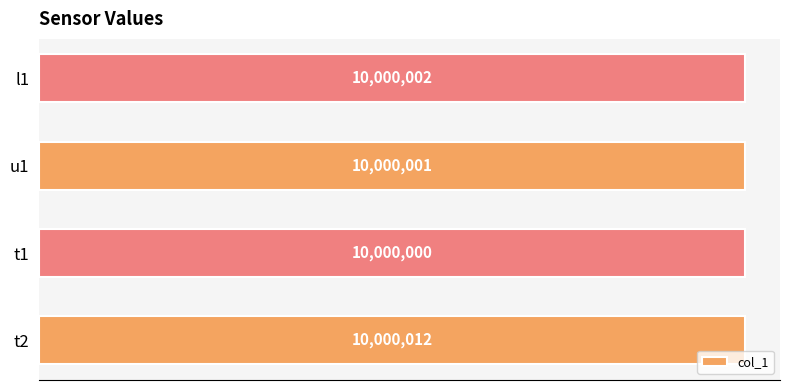

What is the maximum value shown in the chart?

10000012